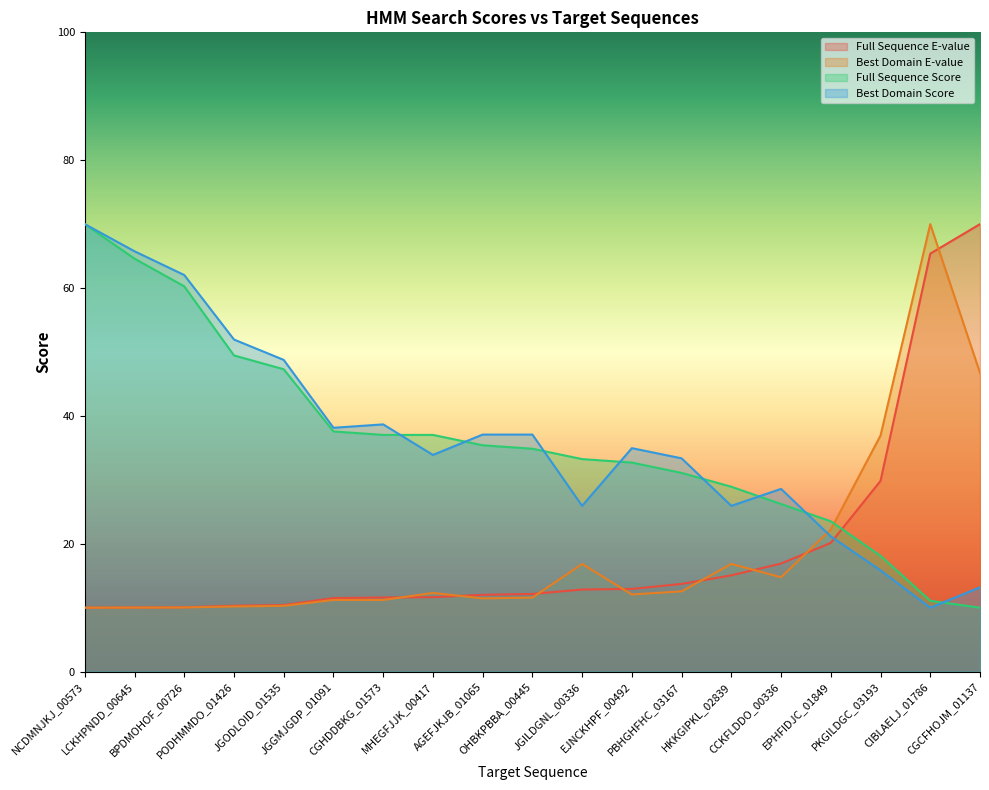

Is it true that Full Sequence Score equals 10.0 at CGCFHOJM_01137?

True